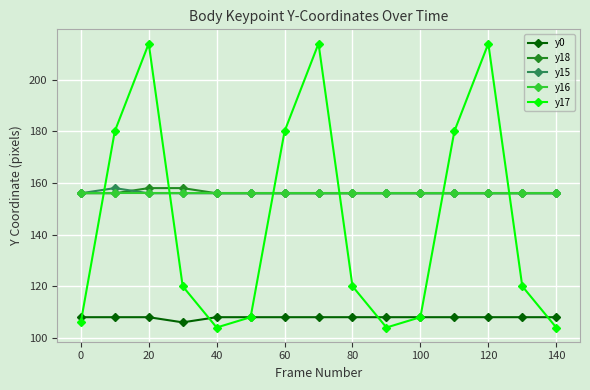

At how many categories does at least one series exceed 163?

6